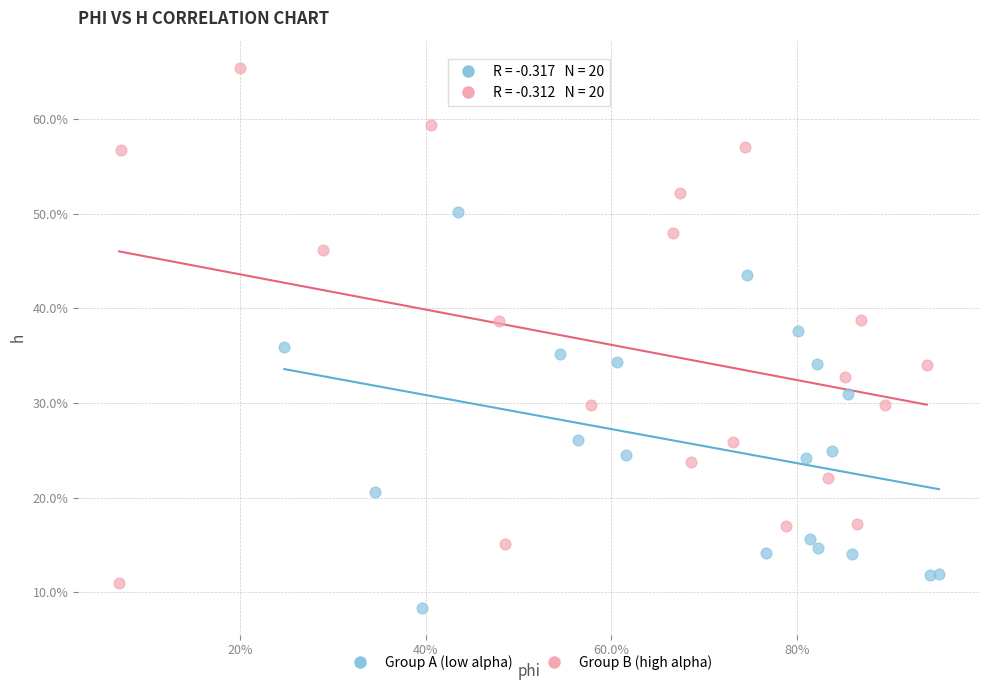

Which series contains the lowest Y value?

Group A (low alpha)